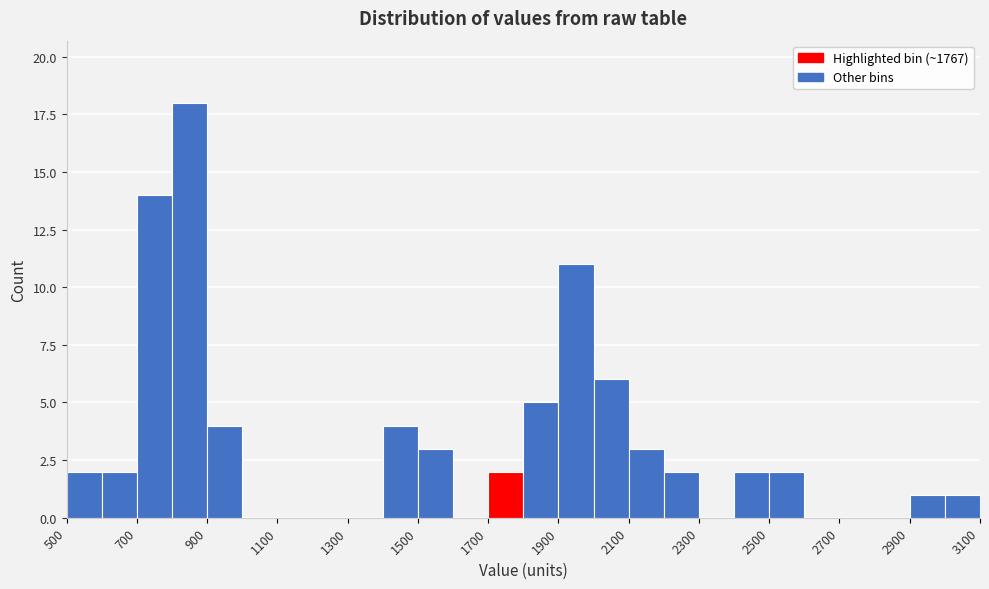

Reading left to right, list every bar in this chart as the range it spans on the x-axis followed by its height. The values are not printed on the chart, so give them approximately, as read against the axis.

500 to 600: 2
600 to 700: 2
700 to 800: 14
800 to 900: 18
900 to 1000: 4
1000 to 1100: 0
1100 to 1200: 0
1200 to 1300: 0
1300 to 1400: 0
1400 to 1500: 4
1500 to 1600: 3
1600 to 1700: 0
1700 to 1800: 2
1800 to 1900: 5
1900 to 2000: 11
2000 to 2100: 6
2100 to 2200: 3
2200 to 2300: 2
2300 to 2400: 0
2400 to 2500: 2
2500 to 2600: 2
2600 to 2700: 0
2700 to 2800: 0
2800 to 2900: 0
2900 to 3000: 1
3000 to 3100: 1